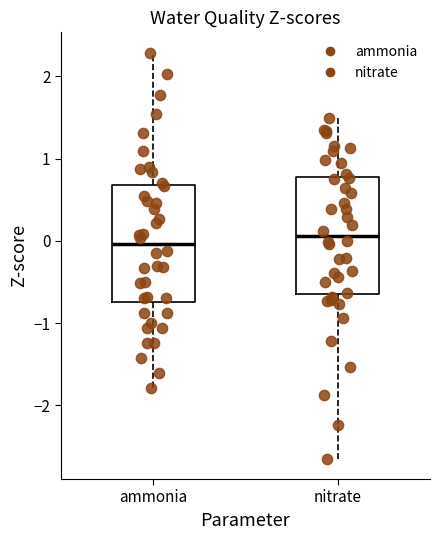

Reading left to right, transcribe this box plot: for each box, give where its median line is, the range the box spans, and where its two whiskers end, as read against the y-axis. The values are not printed on the chart, so give them approximately, as read against the axis.

ammonia: median 0.0, box -0.7 to 0.7, whiskers -1.8 to 2.3
nitrate: median 0.1, box -0.6 to 0.8, whiskers -2.6 to 1.5